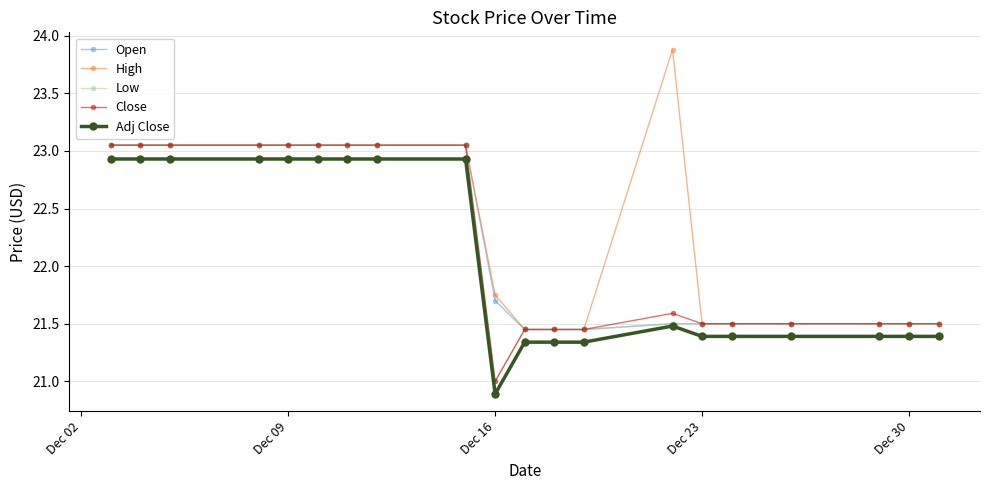

What is the minimum value for Low?

21.0